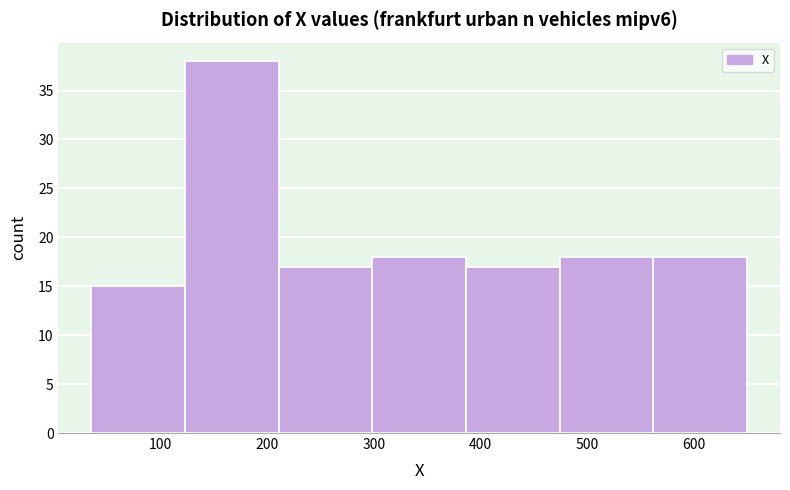

What is the height of the bar covering 120 to 210 on the x-axis? Neither the bar edges nor the heights are printed on the chart, so give them approximately, as read against the axes.

38